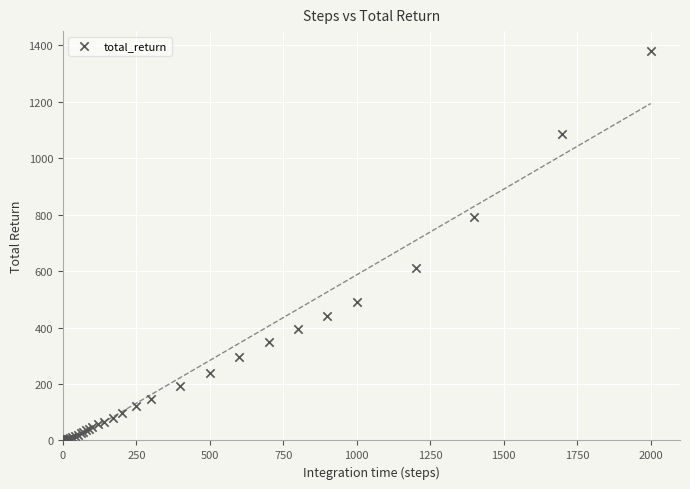

What Y value in the scatter plot is closest to 690?

610.0